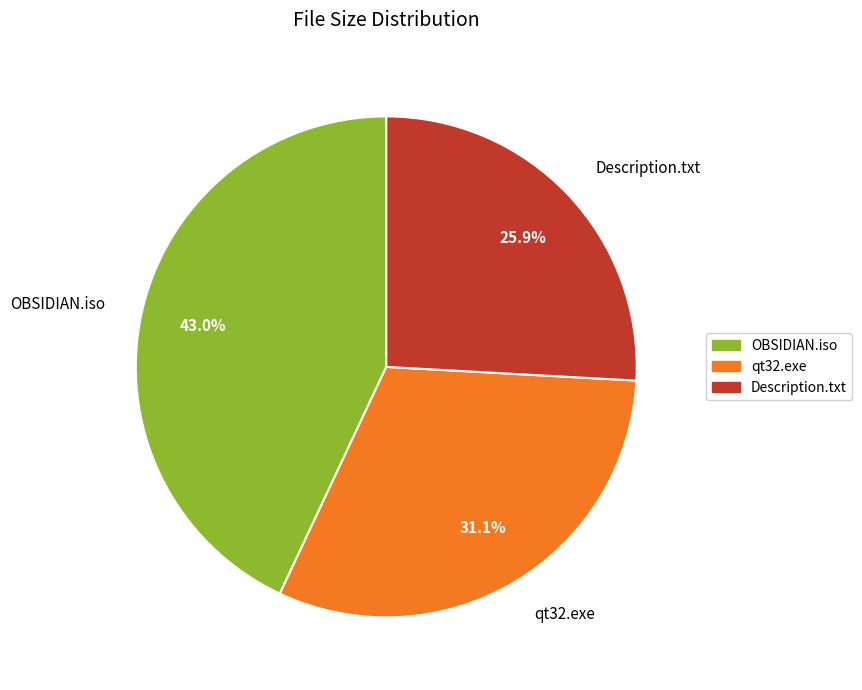

What is the smallest slice in the pie chart?

Description.txt